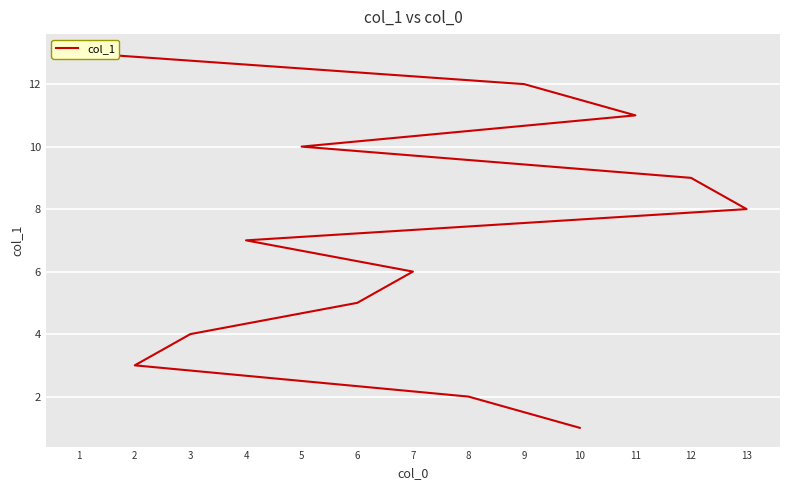

What is the difference between the maximum and second lowest values?

11